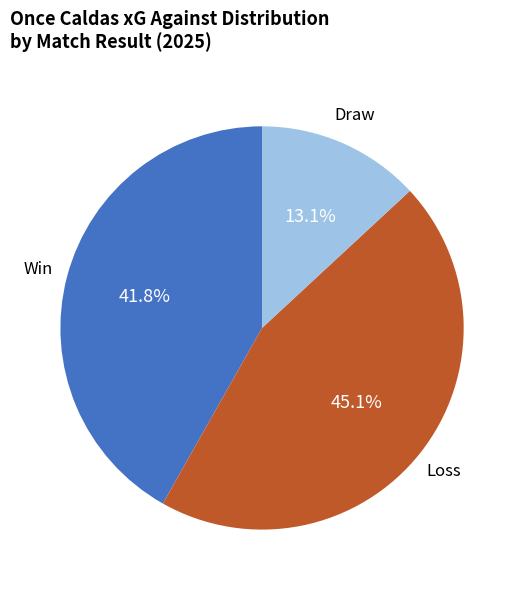

Is there a majority slice in this chart?

No